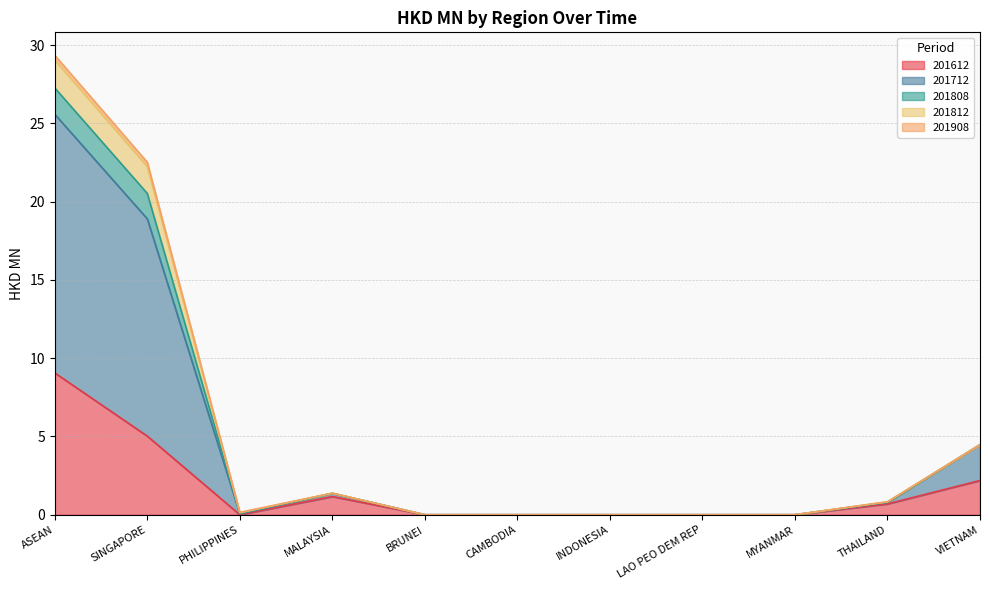

At which category is the sum across all series the highest?

ASEAN